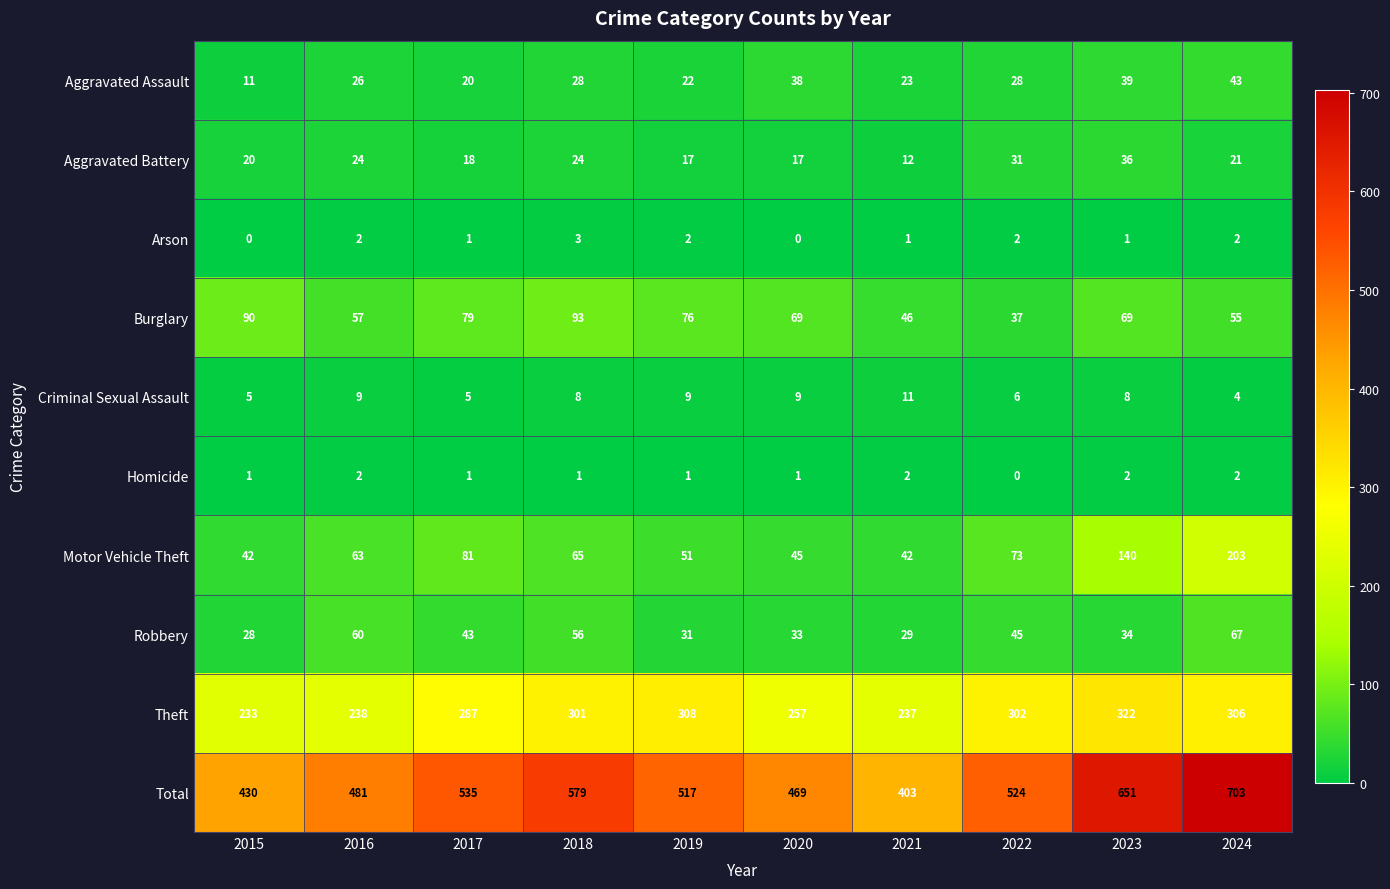

At 2022, list the series in order from largest to smallest.

Total, Theft, Motor Vehicle Theft, Robbery, Burglary, Aggravated Battery, Aggravated Assault, Criminal Sexual Assault, Arson, Homicide